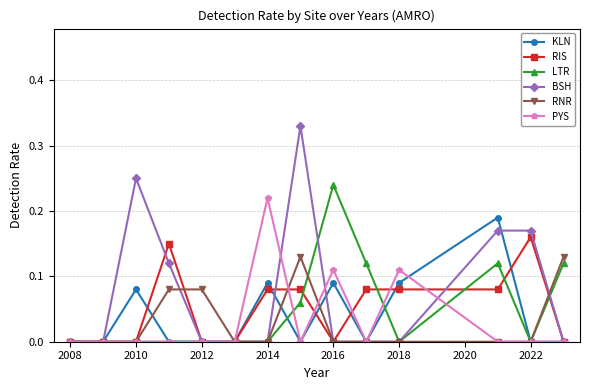

Which series has the largest total across all categories?

BSH